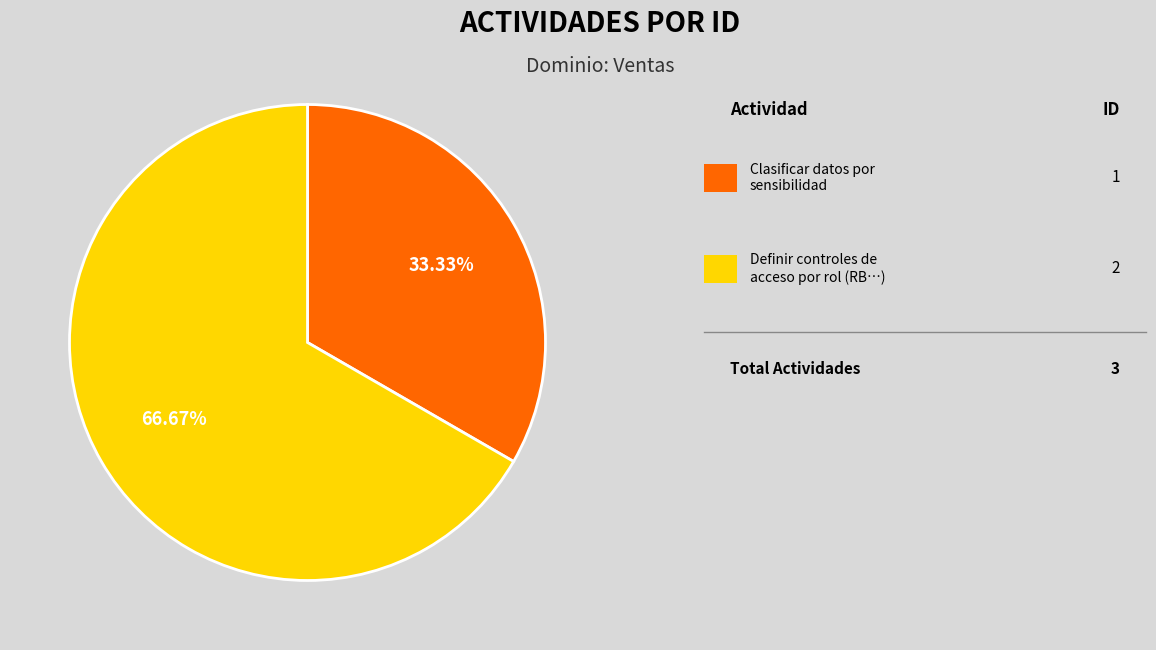

Count the number of slices in the pie.

2